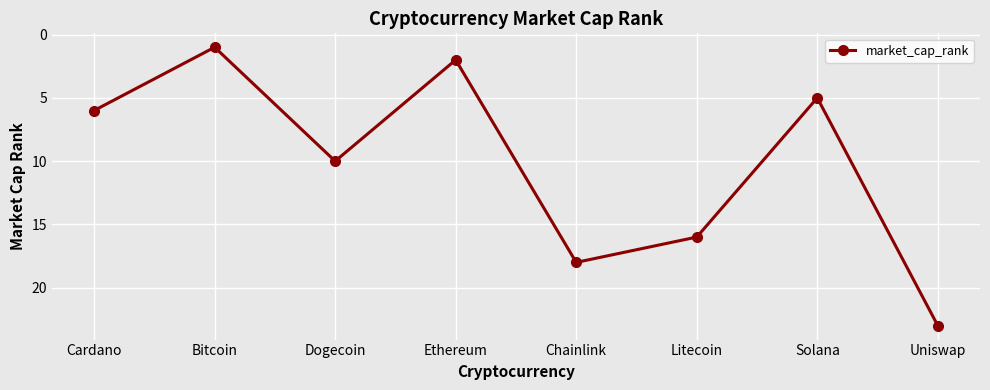

How many points are higher than both their immediate neighbors (excluding endpoints)?

2